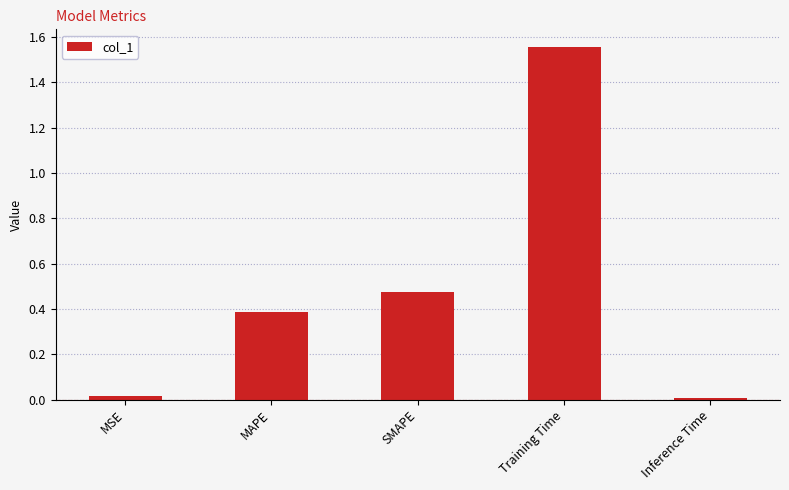

How many categories are shown in the chart?

5